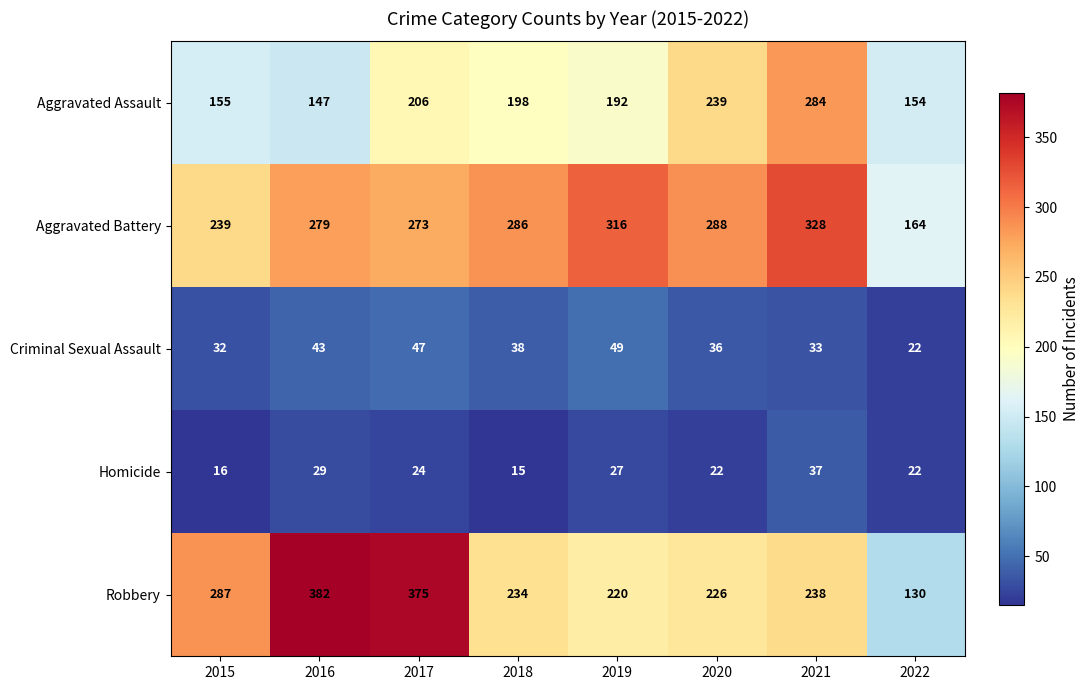

Between 2016 and 2019, which series saw the biggest shift?

Robbery